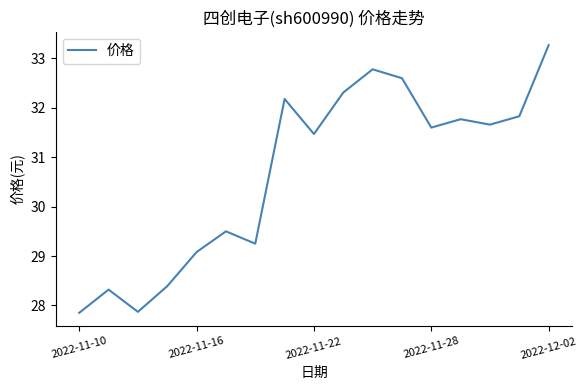

What is the smallest value displayed?

27.9